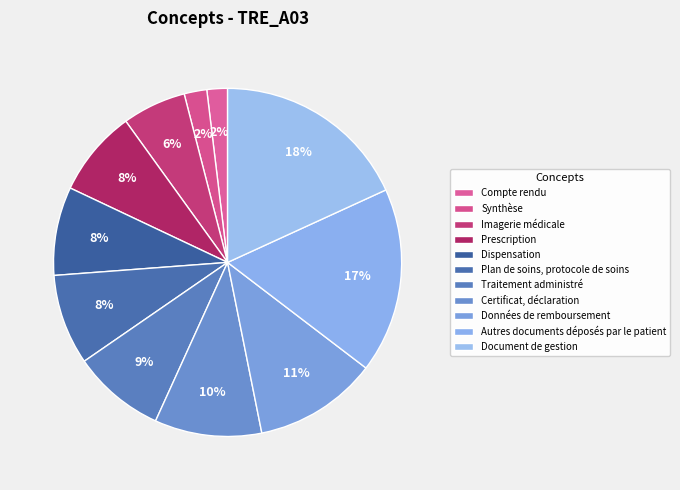

The Imagerie médicale slice represents 6% of the pie. True or false?

True